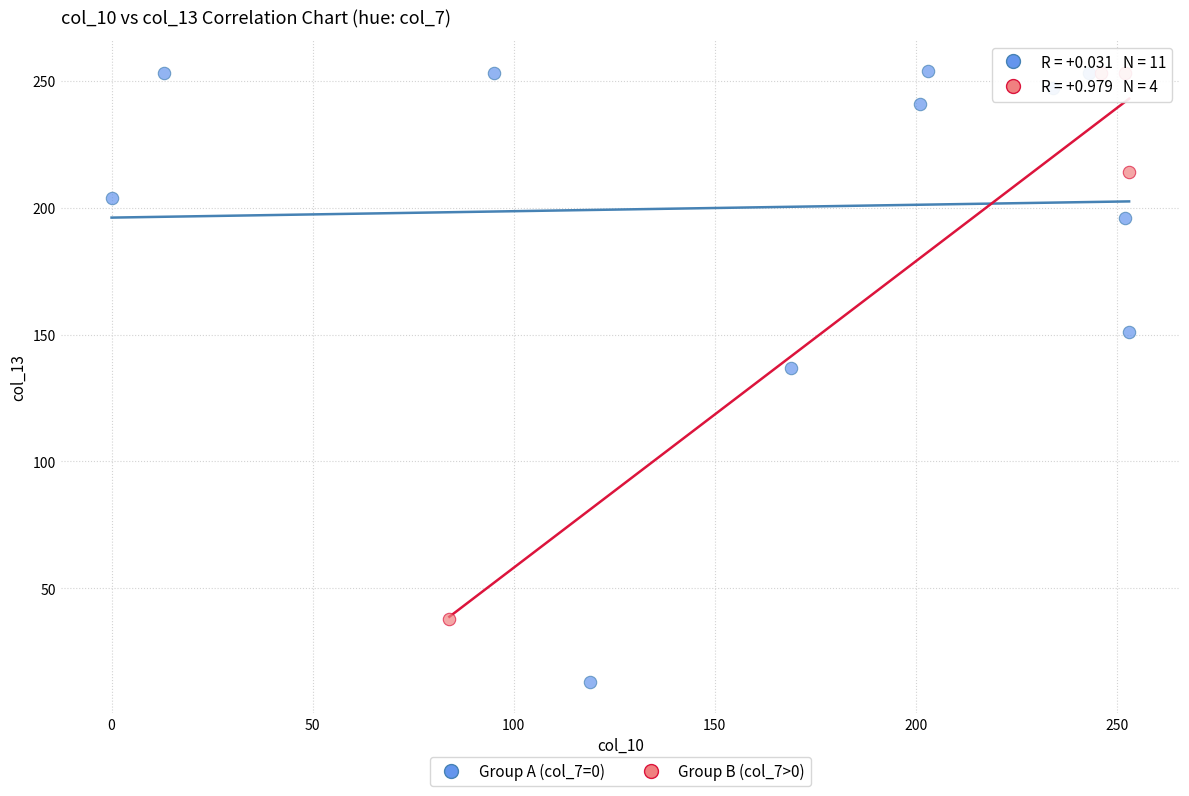

Which series has the widest spread of Y values?

Group A (col_7=0)